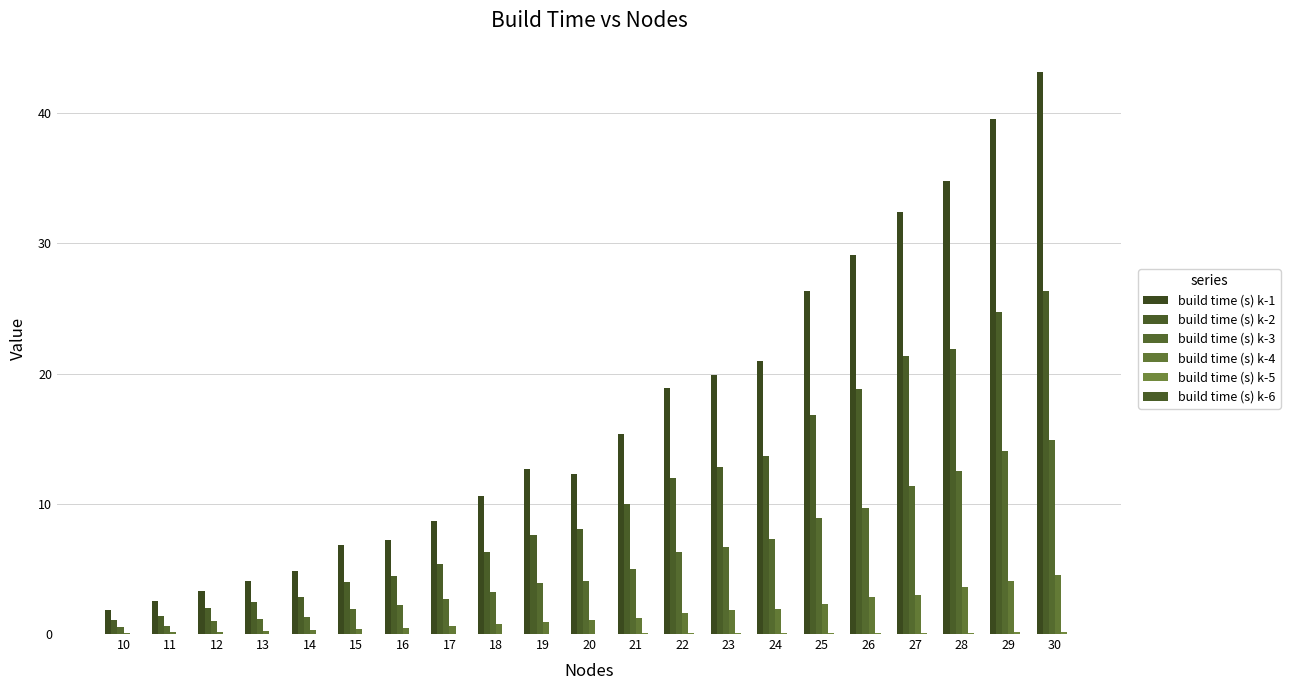

What is the approximate value of build time (s) k-3 at 23?

6.7